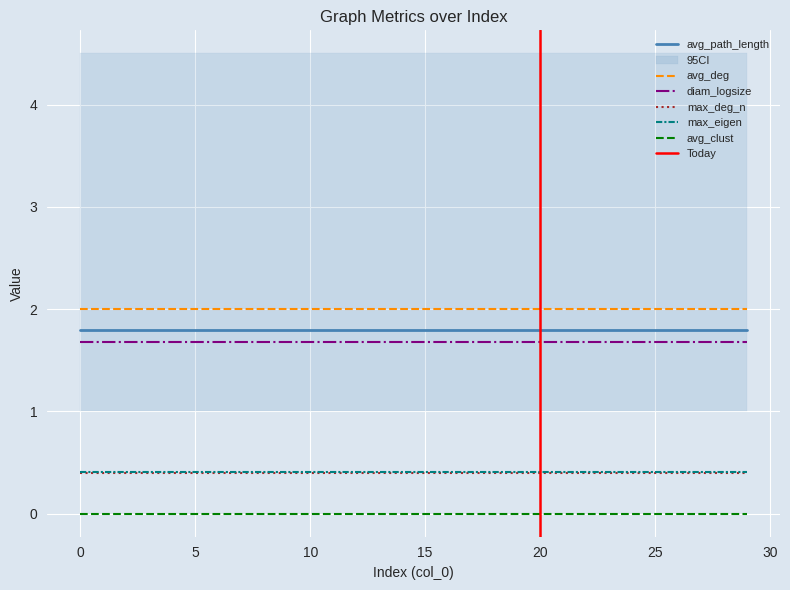

True or false: avg_clust and avg_deg cross at least once.

False